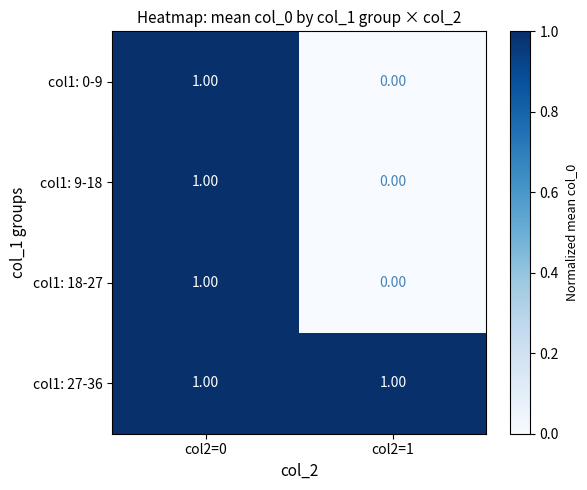

List the labels in order of col1: 18-27 value, largest first.

col2=0, col2=1